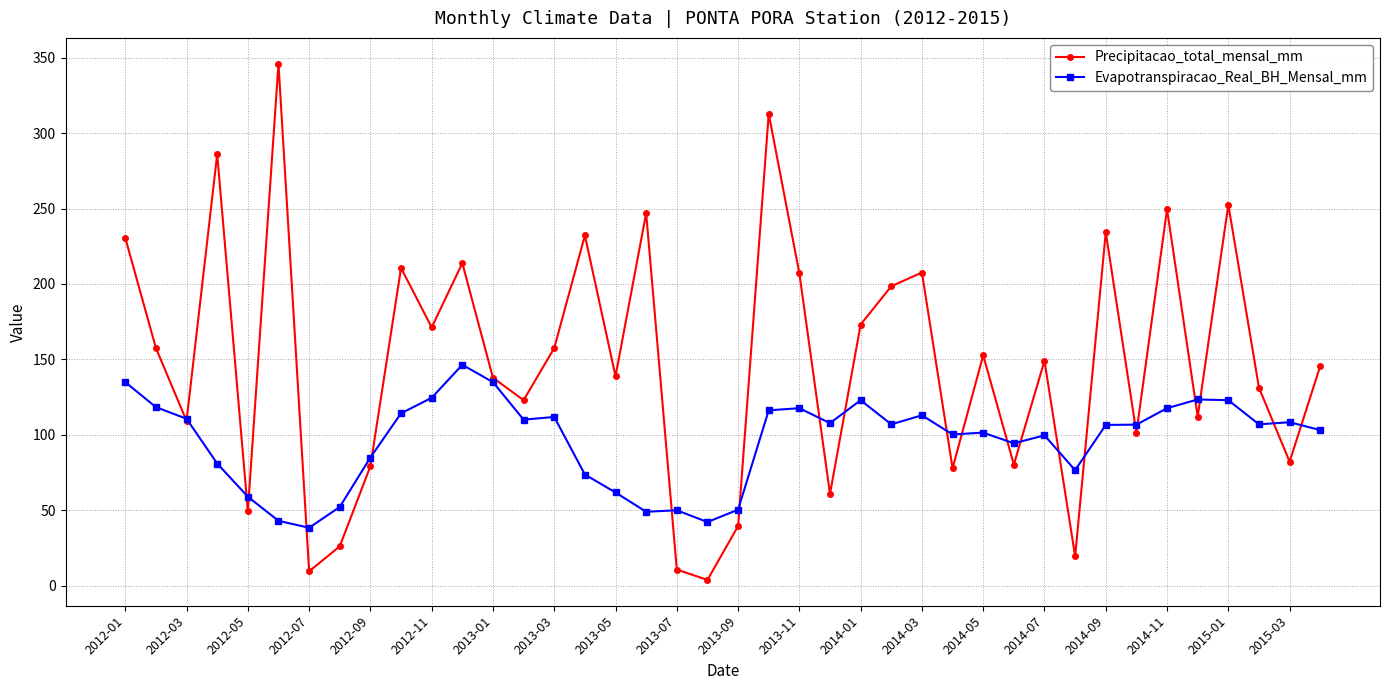

Which series ends up on top after the final intersection of Precipitacao_total_mensal_mm and Evapotranspiracao_Real_BH_Mensal_mm?

Precipitacao_total_mensal_mm